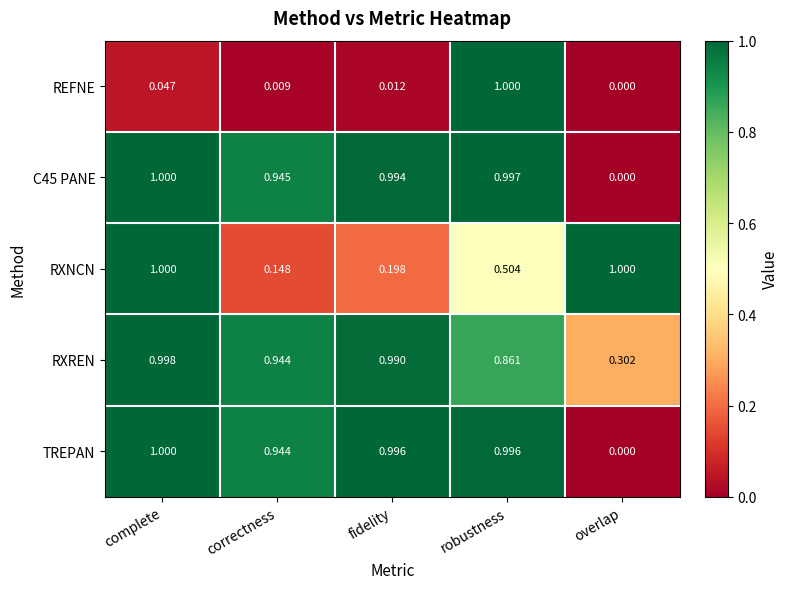

Count the number of data series in this chart.

5